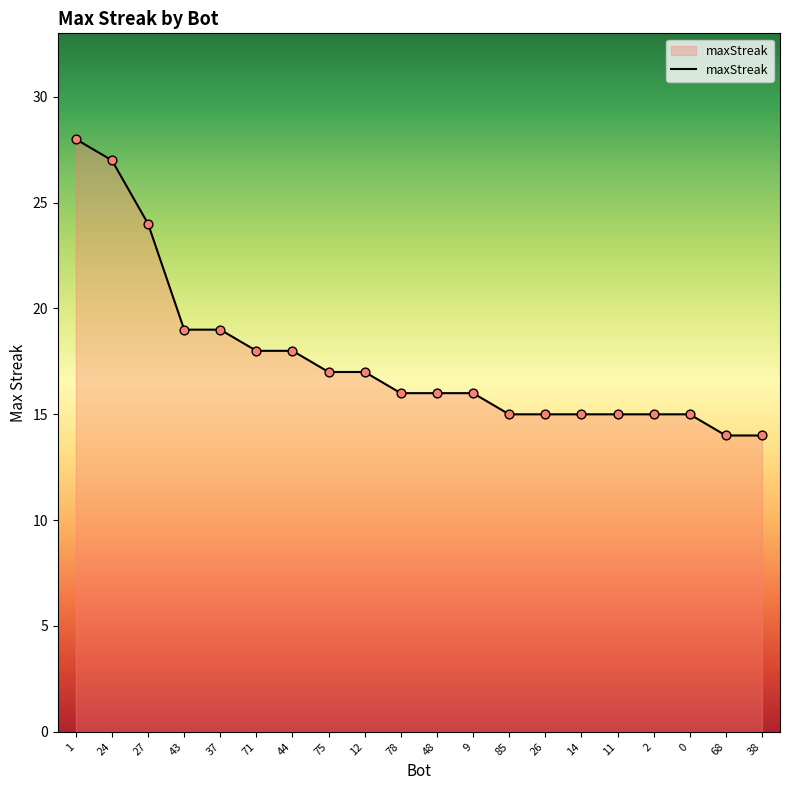

What is the change in value from 27 to 68?

-10